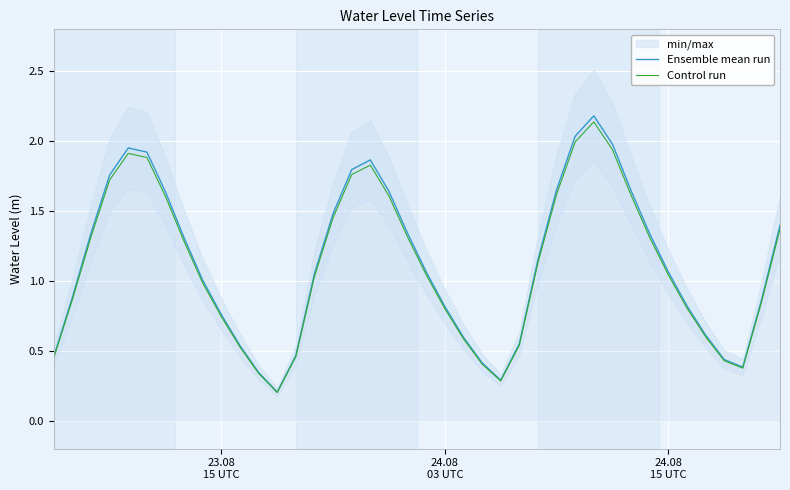

In Ensemble mean run, how many points are lower than both neighbors (excluding endpoints)?

3